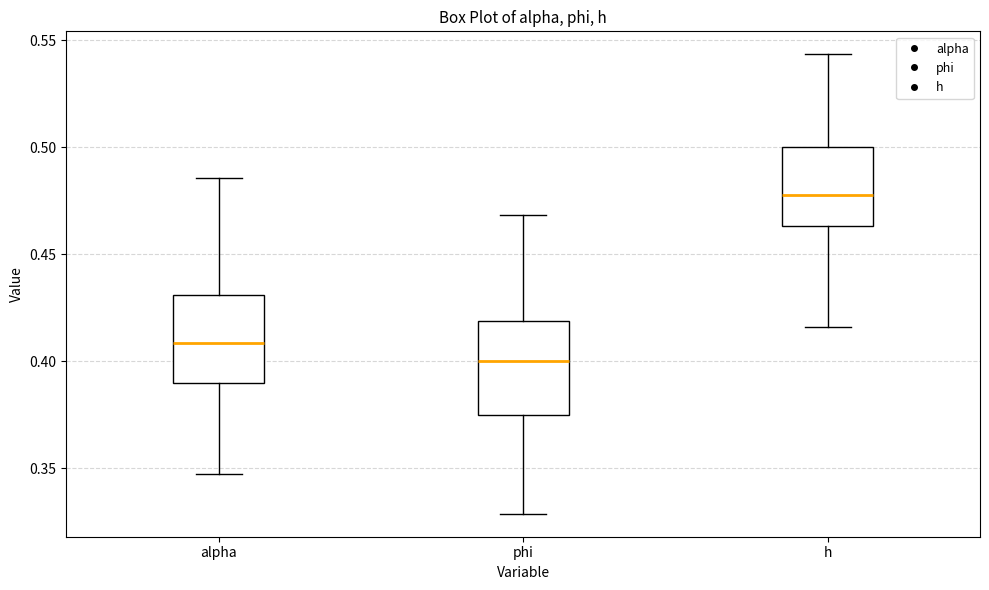

Which box has the highest median line?

h